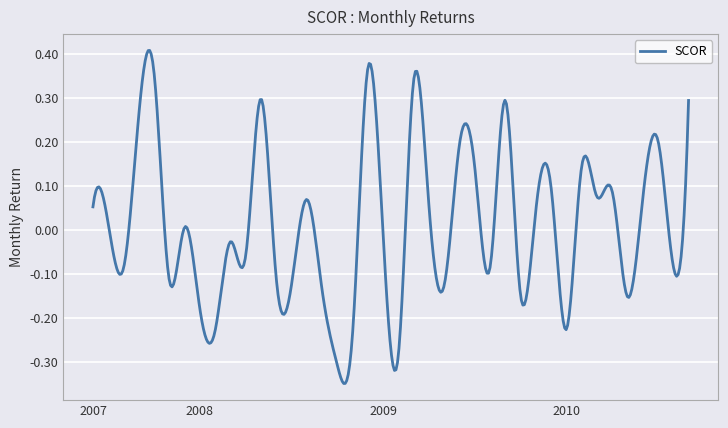

What is the difference between the maximum and minimum values?

0.8